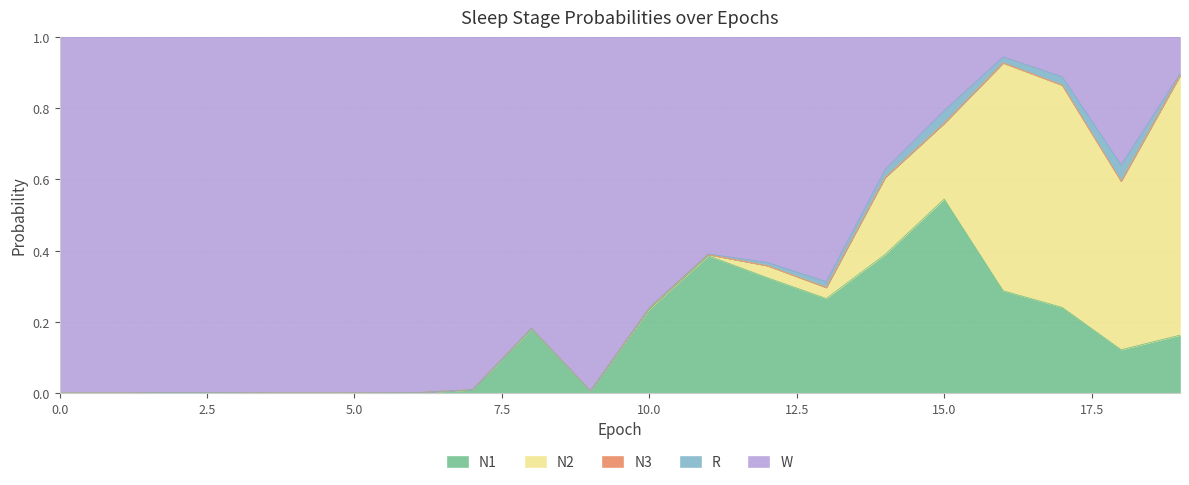

At how many categories does at least one series exceed 0?

20